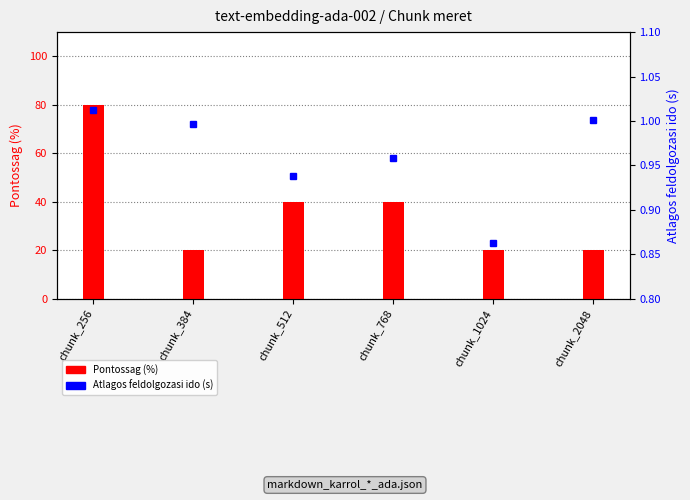

What is the minimum value shown in the chart?

0.9